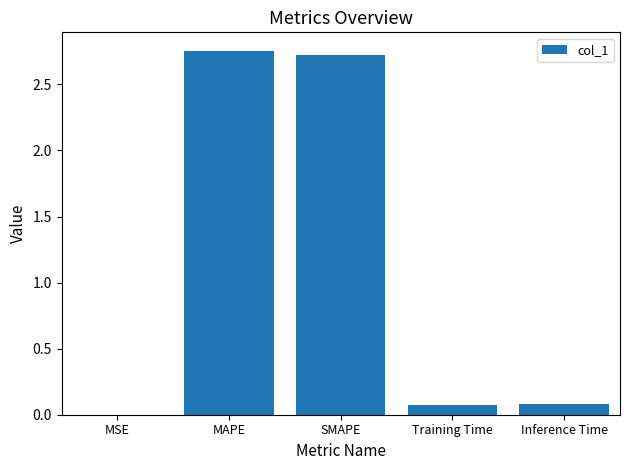

Are the bars horizontal?

No